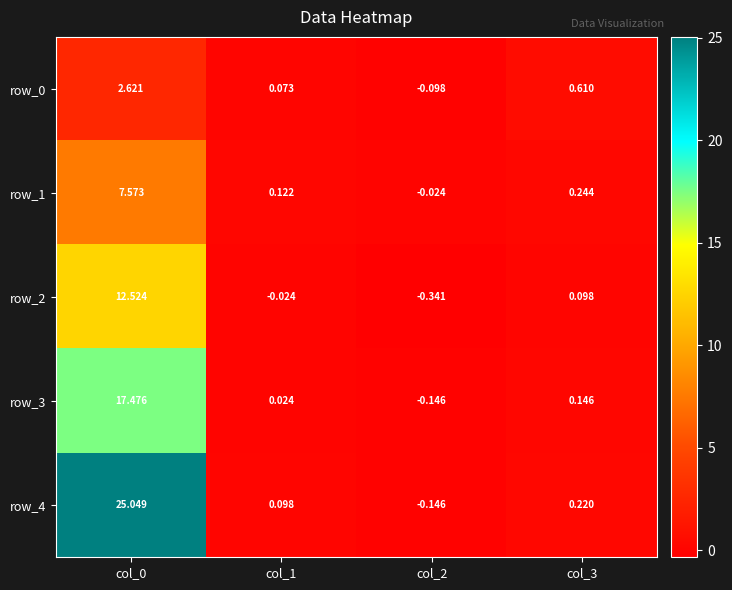

Is the value of row_3 at col_3 greater than the value of row_0 at col_2?

Yes